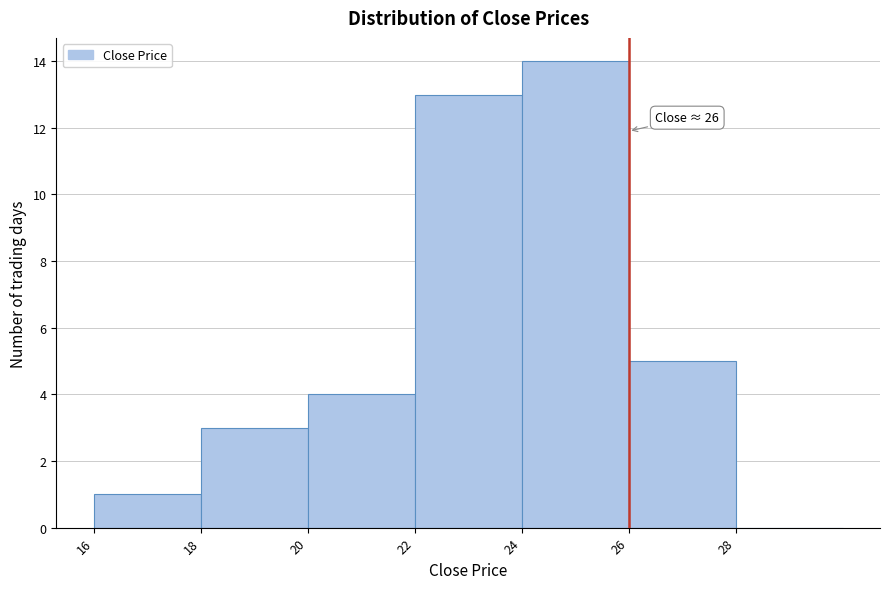

Over which range of the x-axis is the bar tallest?

24 to 26